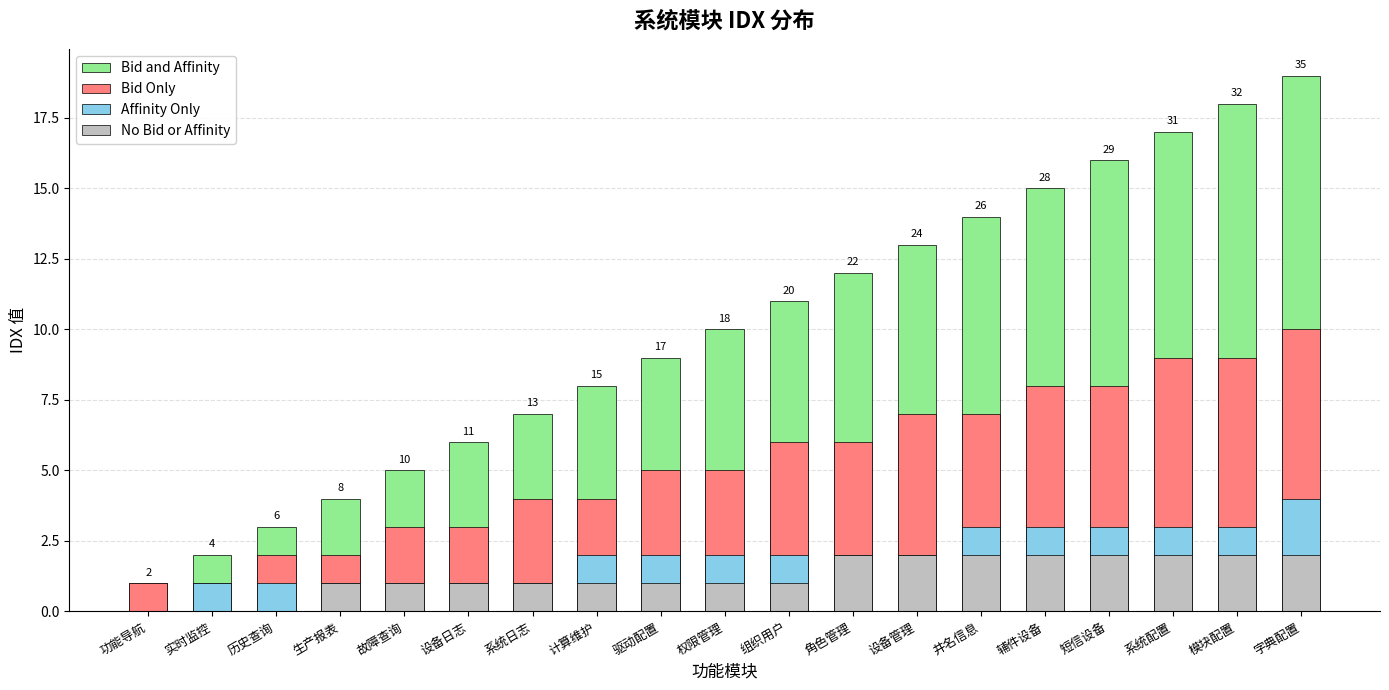

Rank the categories by Bid and Affinity value from lowest to highest.

功能导航, 实时监控, 历史查询, 生产报表, 故障查询, 设备日志, 系统日志, 计算维护, 驱动配置, 权限管理, 组织用户, 角色管理, 设备管理, 井名信息, 辅件设备, 短信设备, 系统配置, 模块配置, 字典配置